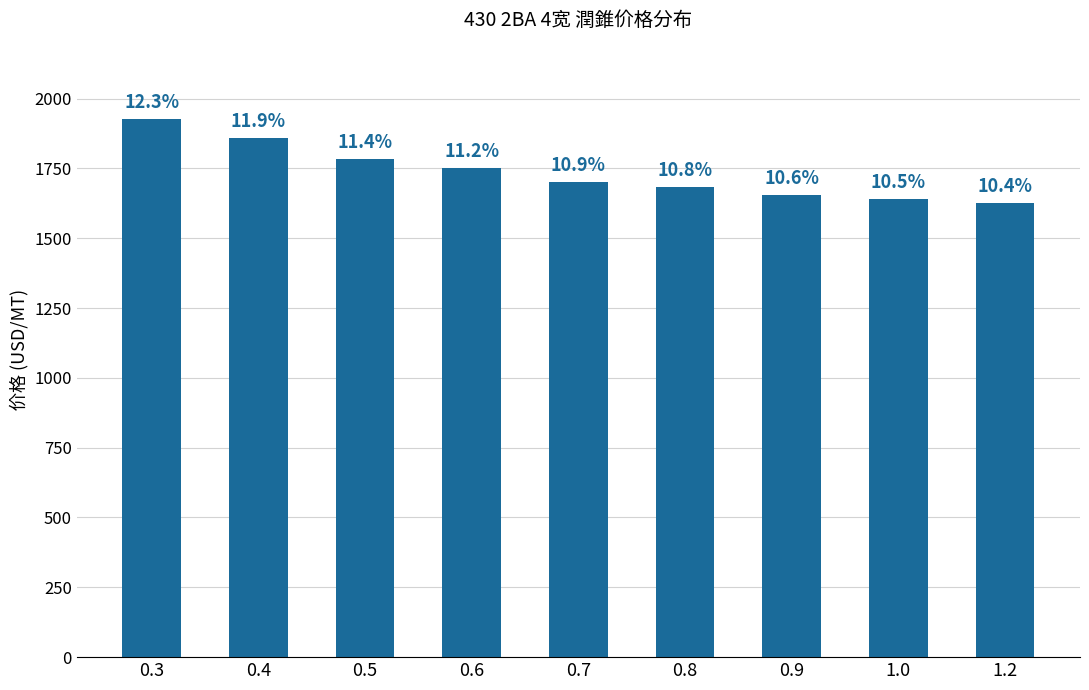

How many bars are there in total?

9